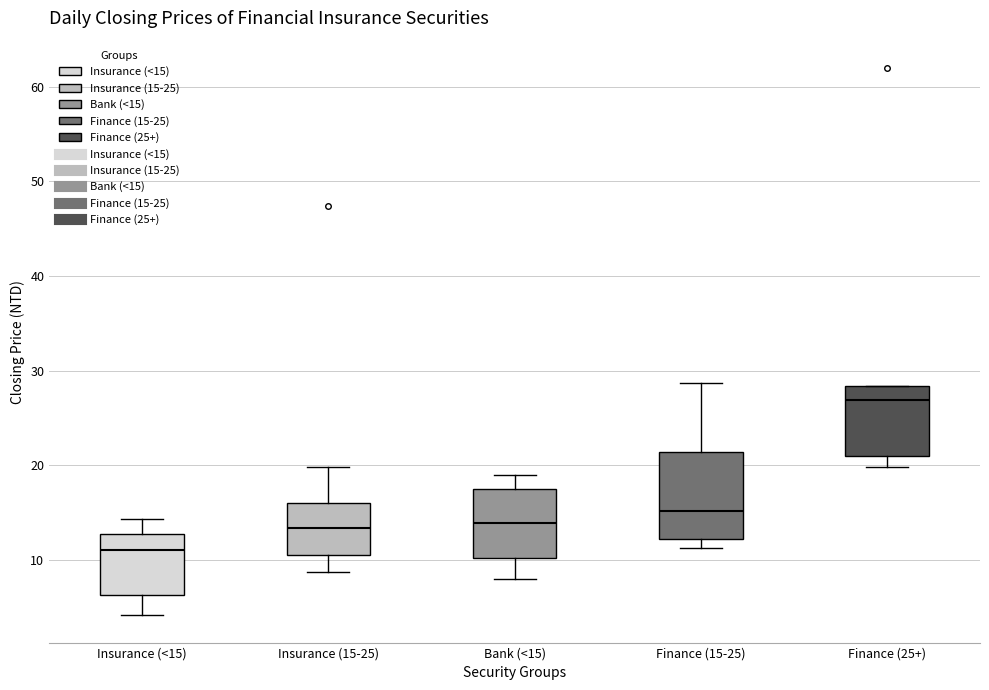

Which box's median line is the lowest?

Insurance (<15)